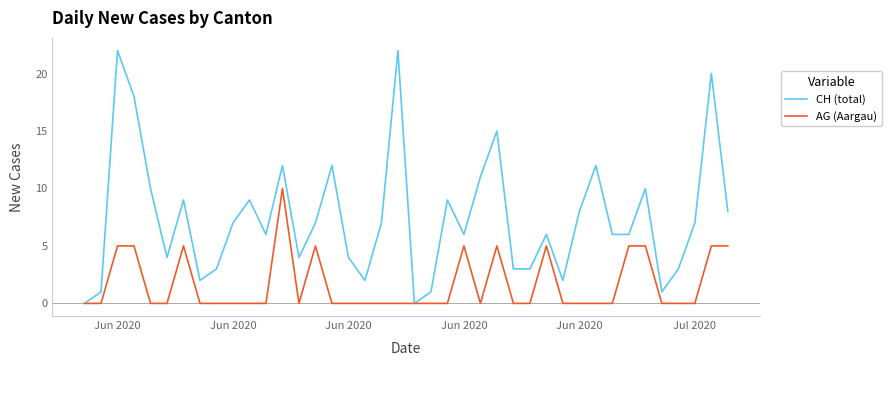

Which series has the widest spread of values?

CH (total)